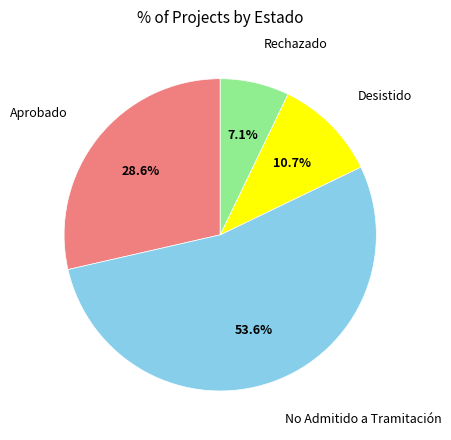

Is there a majority slice in this chart?

Yes